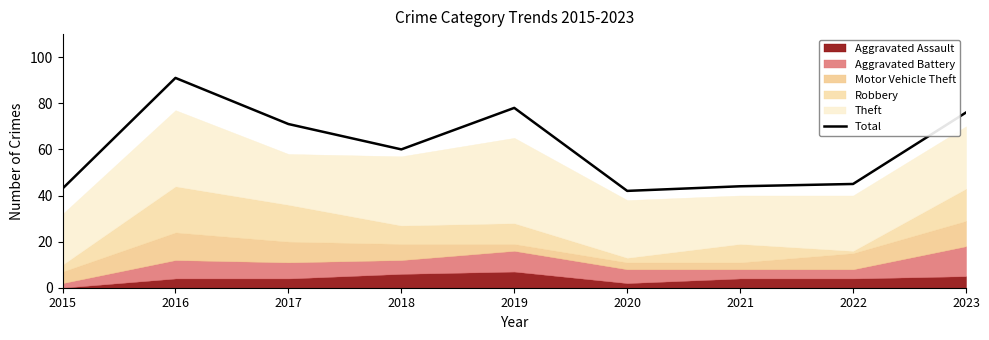

True or false: the data has more than 1 interior local peaks.

True